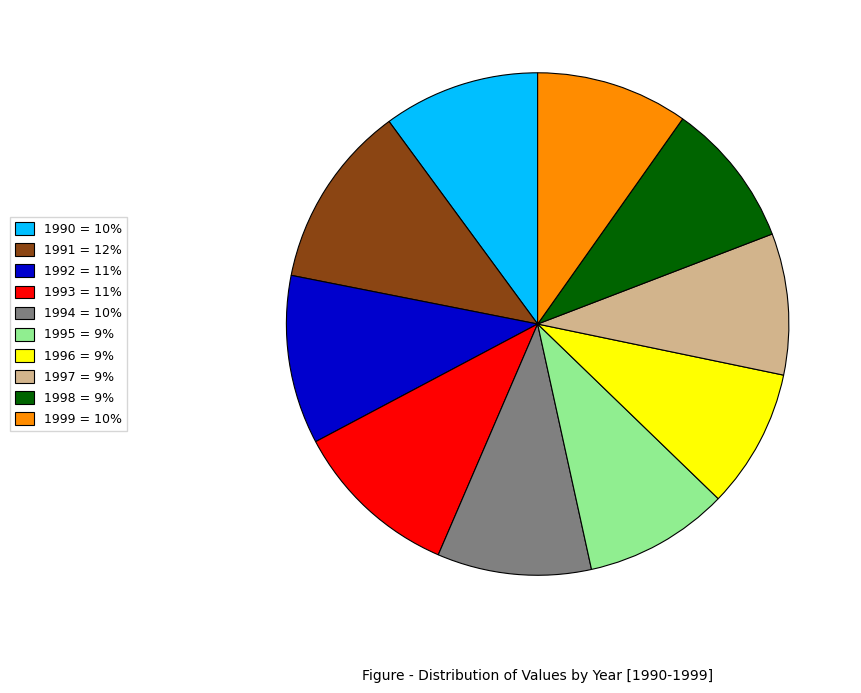

Which category has the biggest portion of the pie?

1991